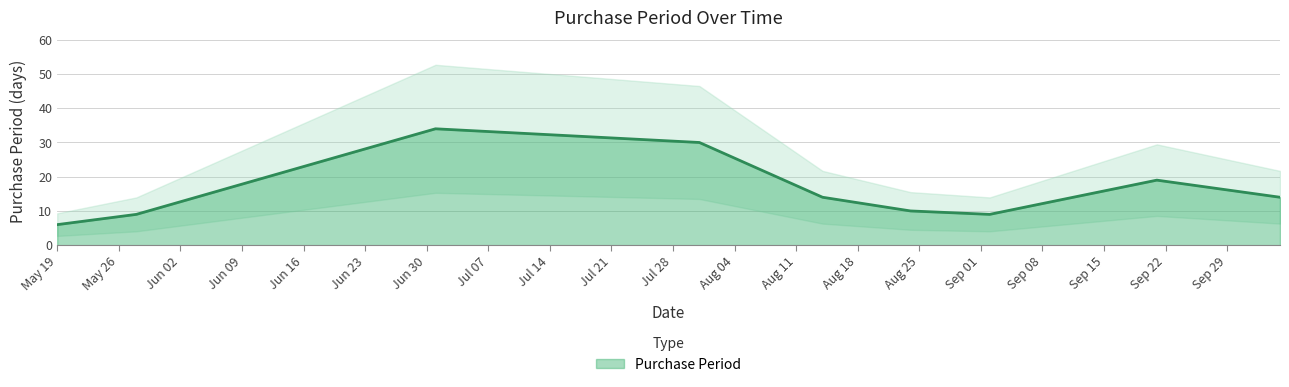

What is the minimum value shown in the chart?

6